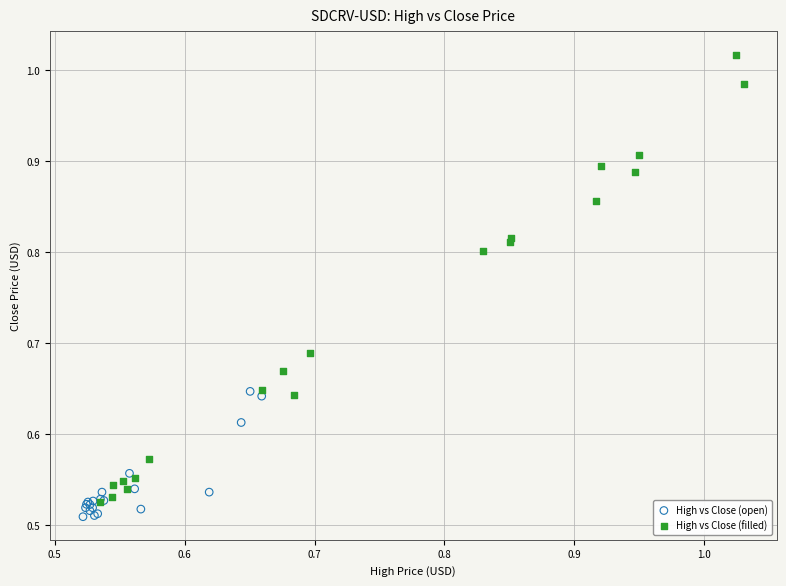

Which series has the largest Y range (max minus min)?

High vs Close (filled)